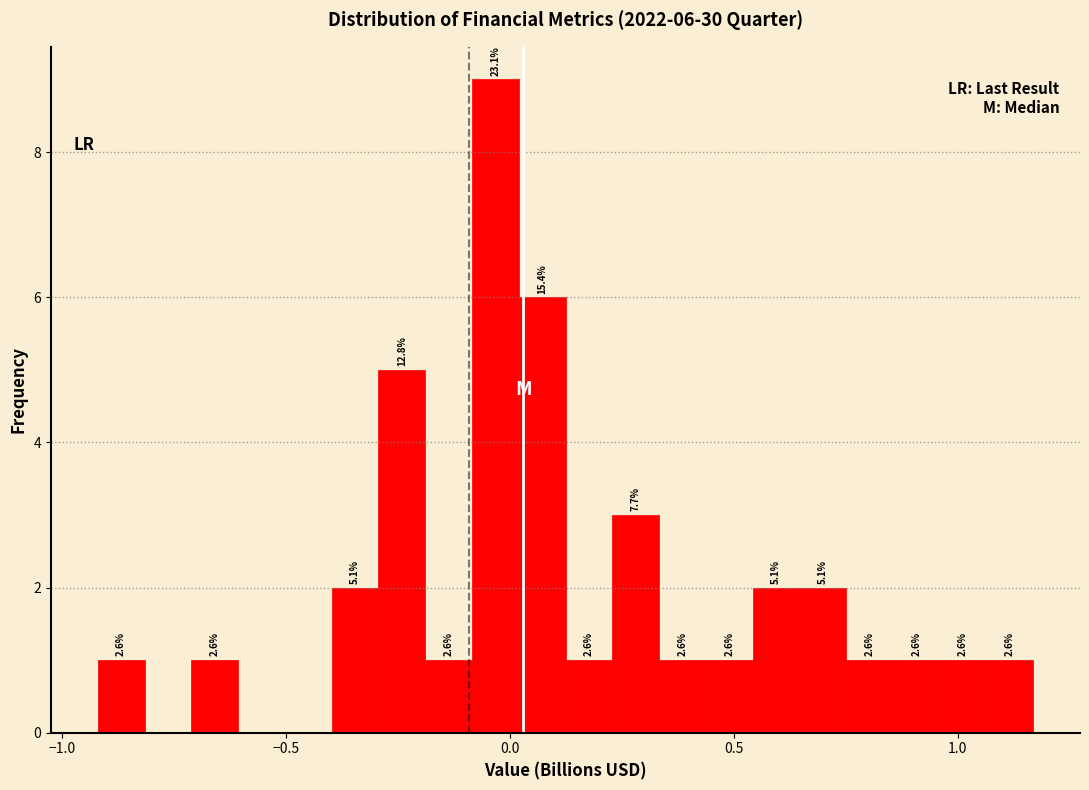

Around what value on the x-axis is the tallest bar? Give the approximate position of its centre, as read against the axis.

-0.05